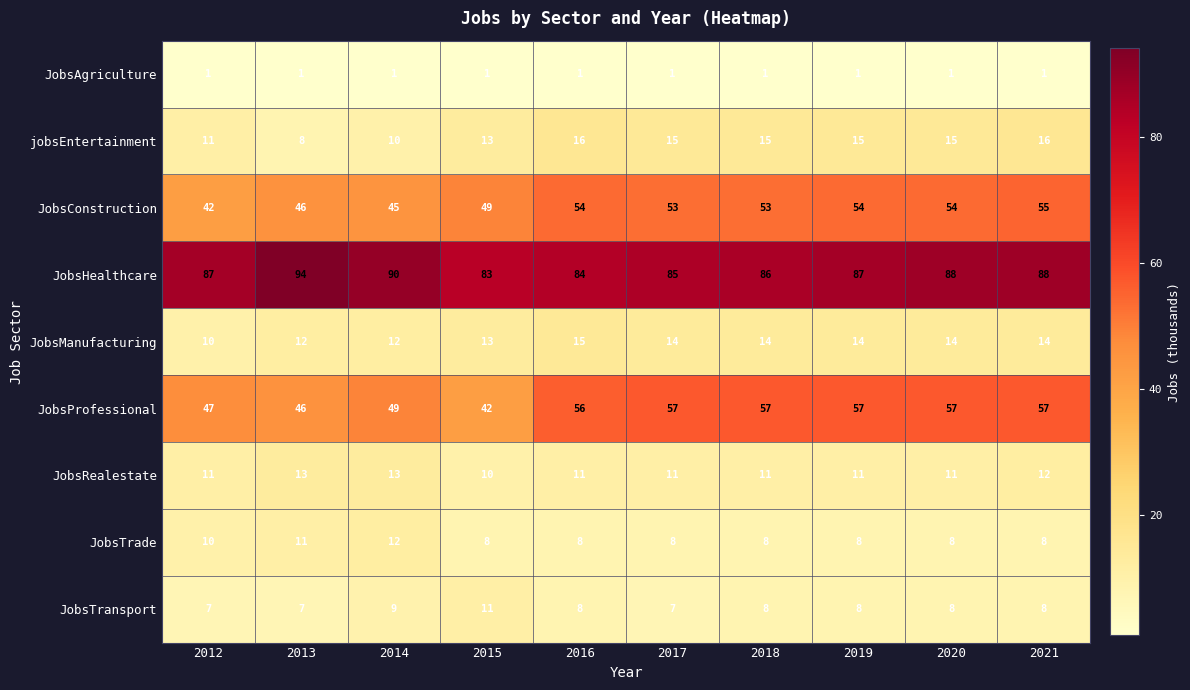

Which series has the largest total across all categories?

JobsHealthcare